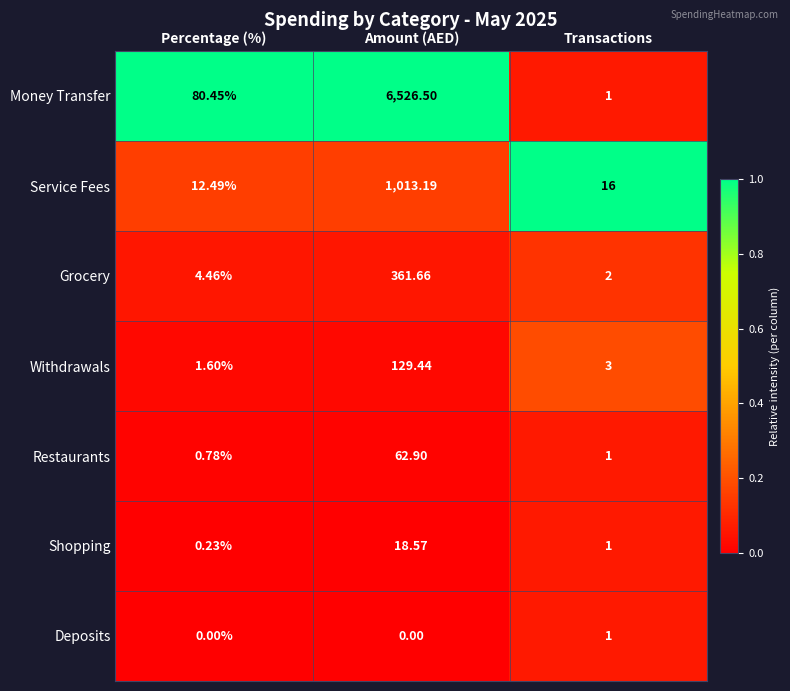

Rank the series by their maximum value, from lowest to highest.

Deposits, Shopping, Restaurants, Withdrawals, Grocery, Service Fees, Money Transfer